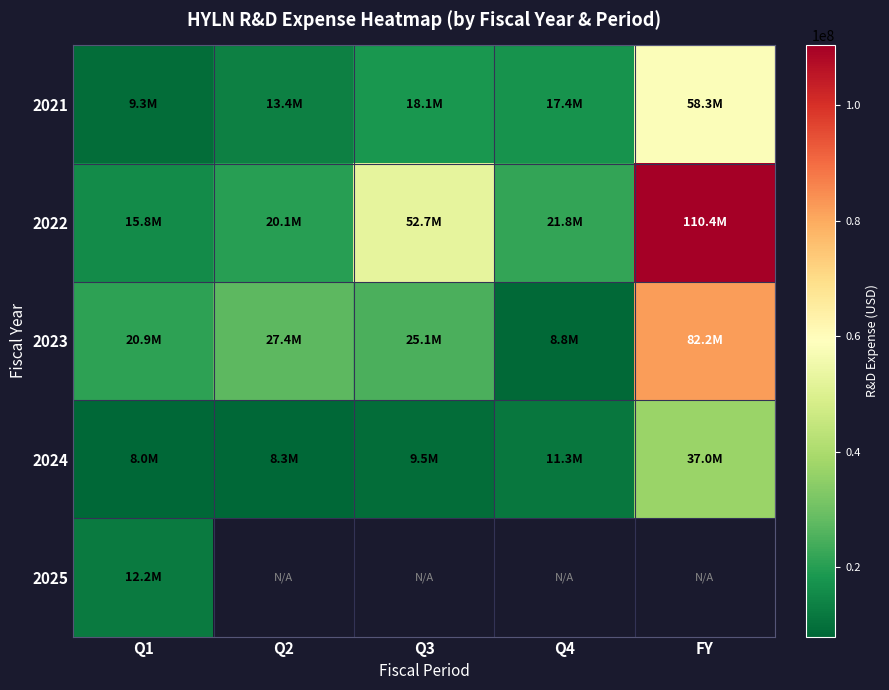

What is the difference between the maximum and second lowest values in the 2024 series?

28693000.0